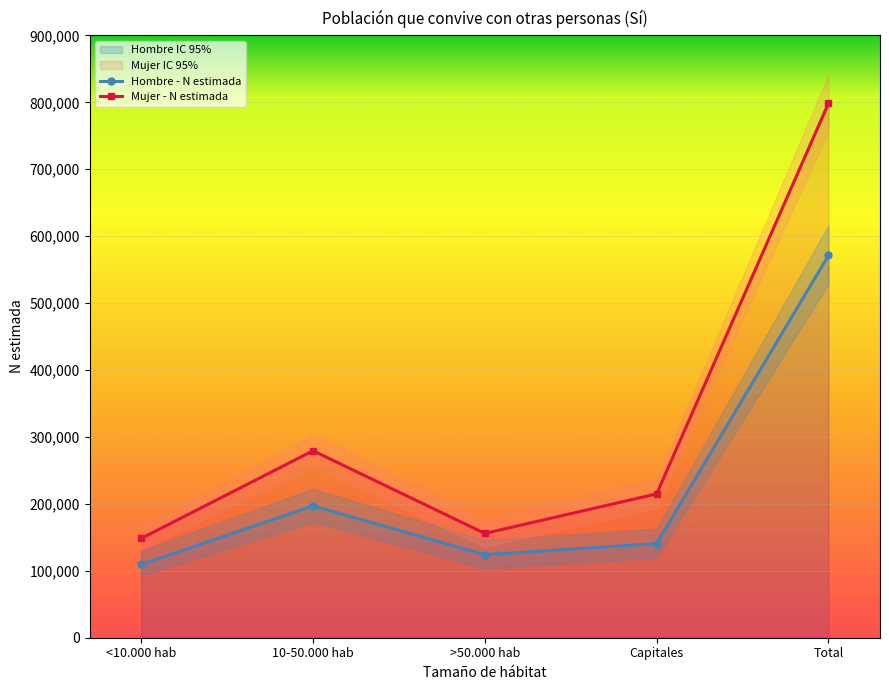

True or false: Hombre - N estimada has a value of 140755 at Capitales.

True